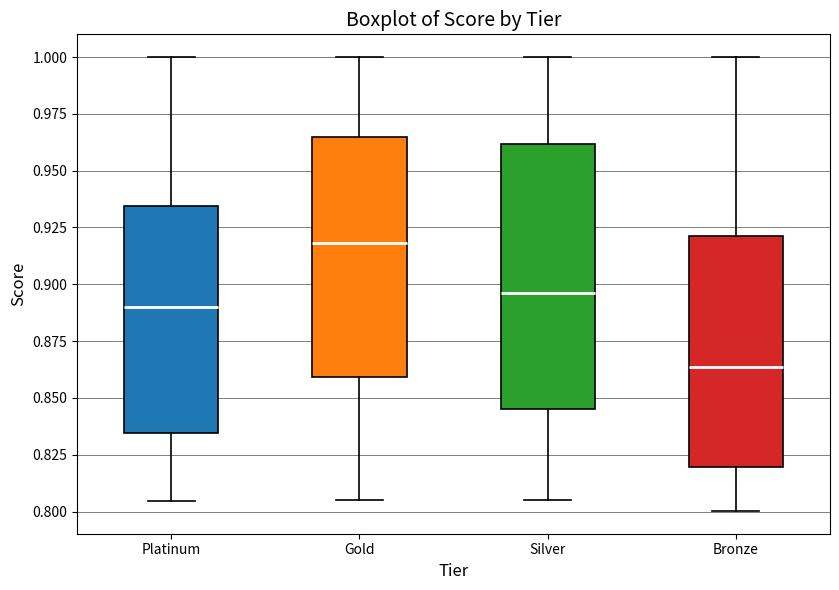

Which box's median line is the lowest?

Bronze